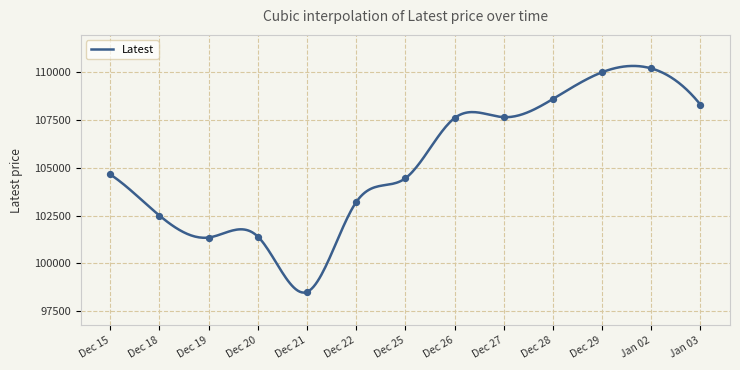

Approximately how many times larger is the value at Dec 27 compared to Dec 20?

1.1